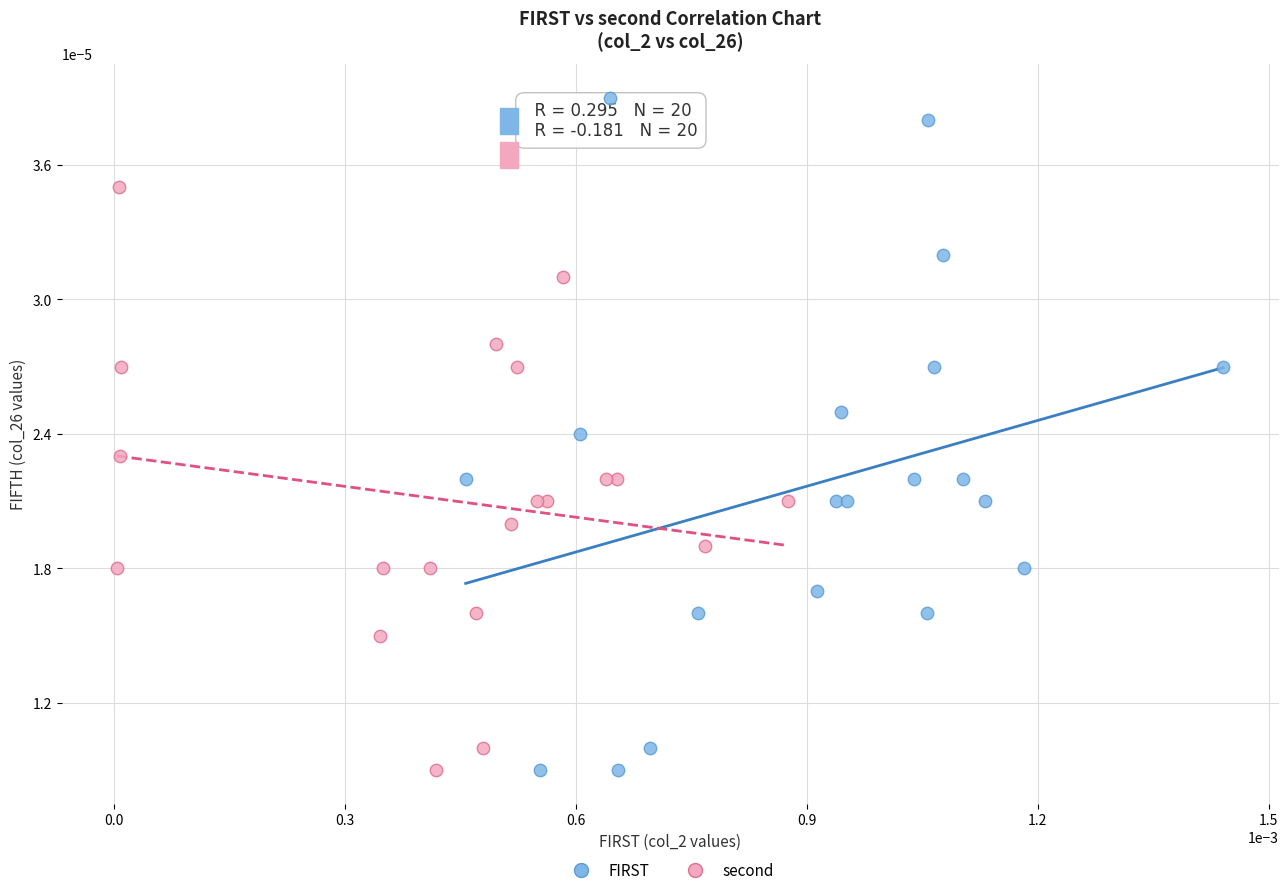

What are all the series names shown in the legend?

FIRST, second